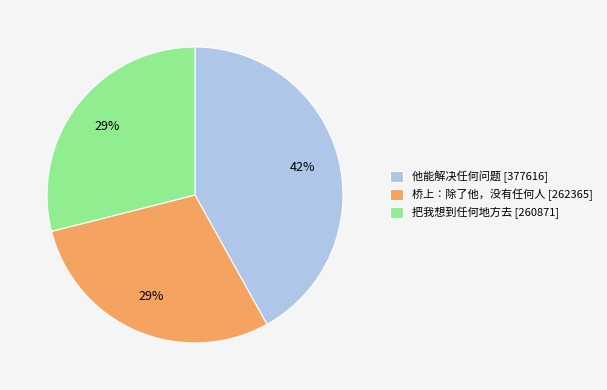

Approximately how many times larger is the value at 他能解决任何问题 compared to 桥上∶除了他，没有任何人?

1.4